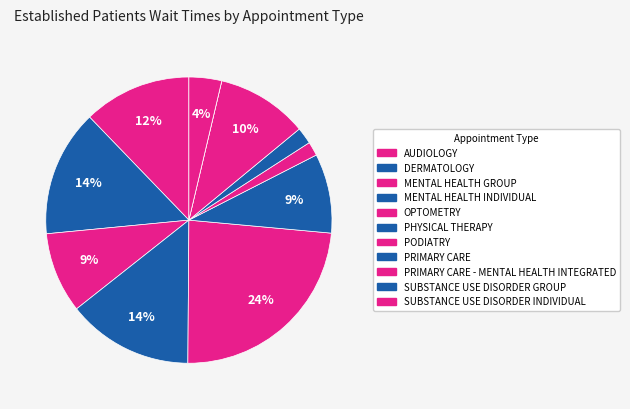

What is the smallest slice in the pie chart?

SUBSTANCE USE DISORDER GROUP